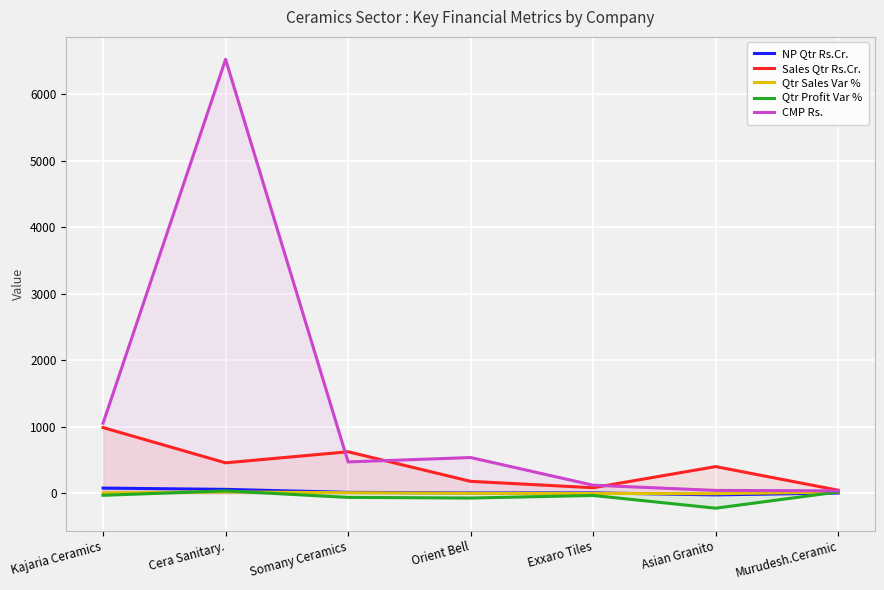

True or false: Qtr Sales Var % and Sales Qtr Rs.Cr. intersect in this chart.

False